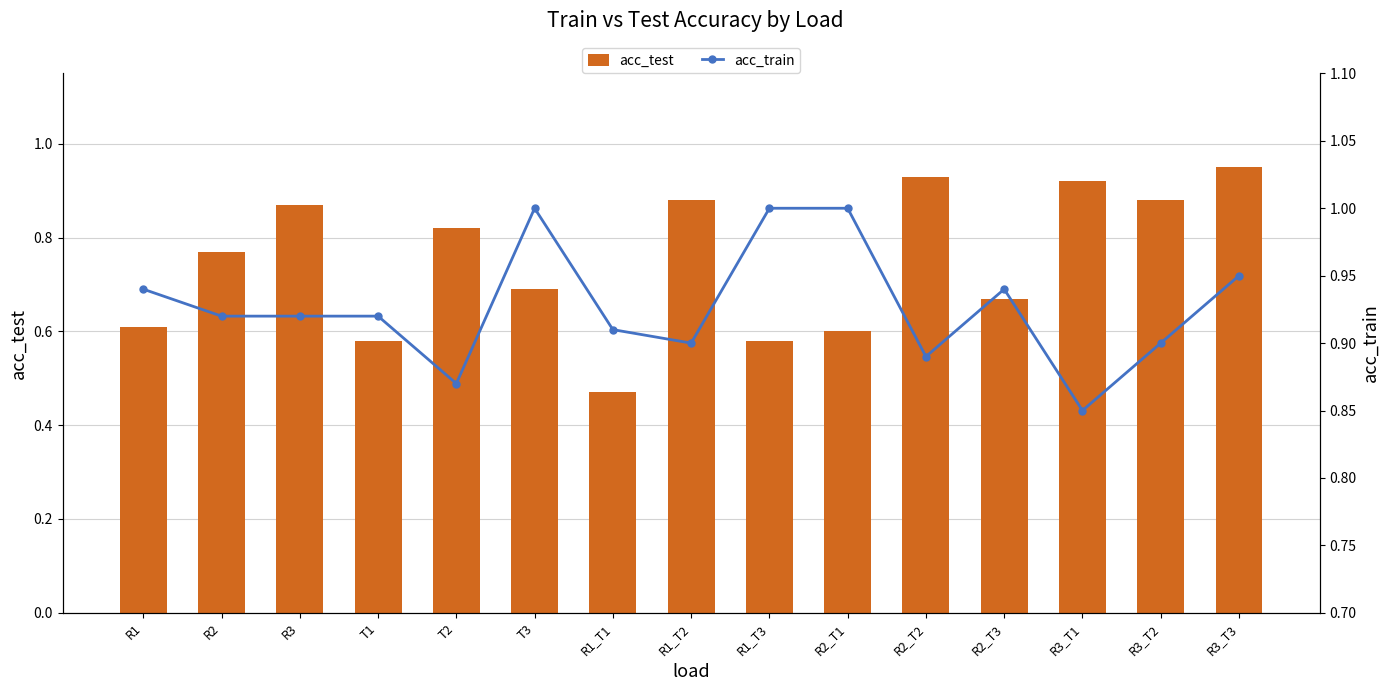

Rank the series by their maximum value, from lowest to highest.

acc_test, acc_train